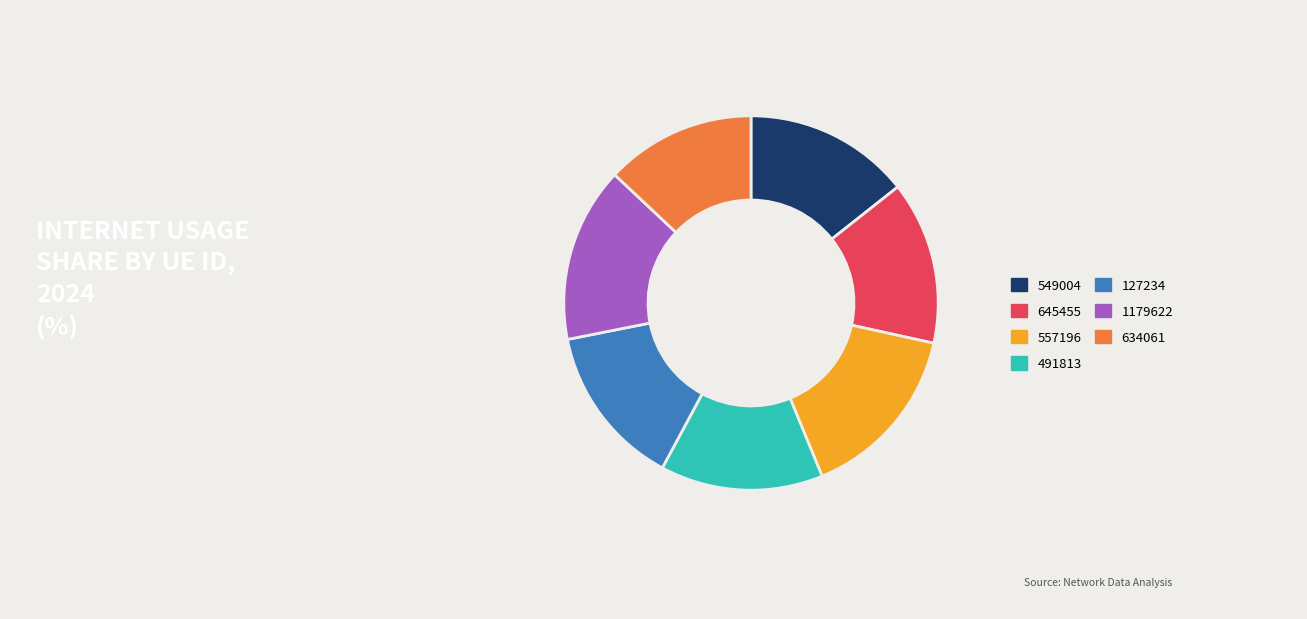

Is there any slice that represents more than half of the pie?

No